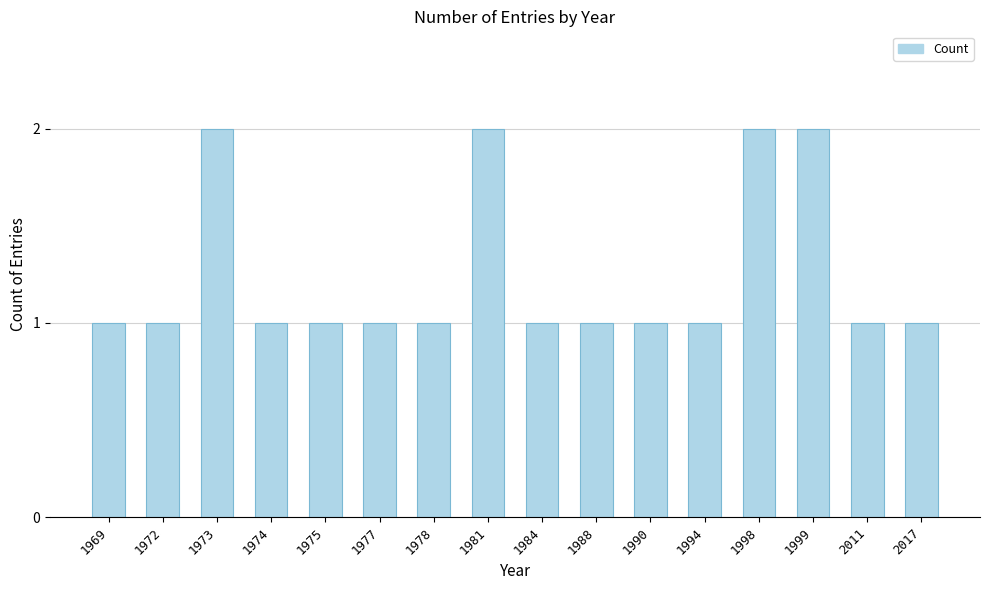

Reading left to right, transcribe all the data shown in this chart.

1	1	2	1	1	1	1	2	1	1	1	1	2	2	1	1